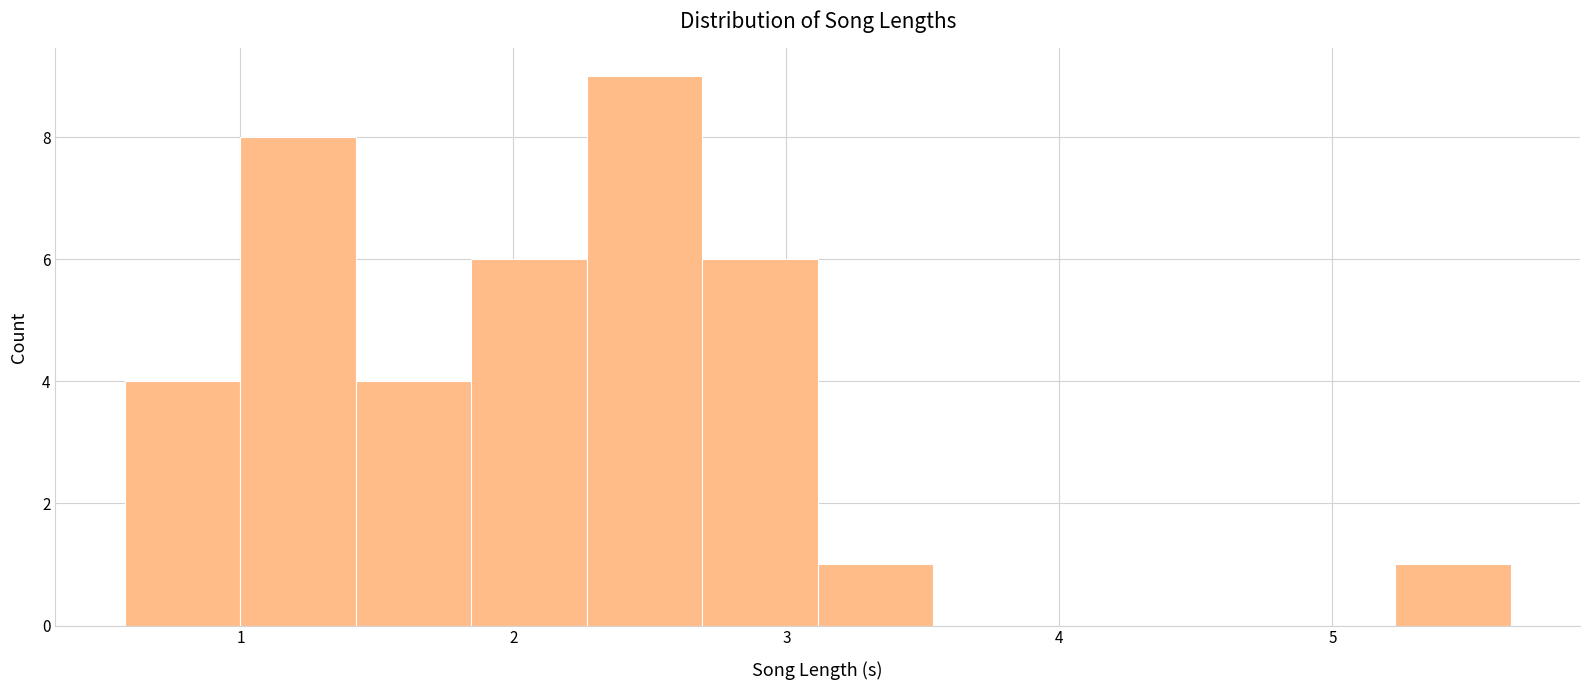

Reading left to right, list every bar in this chart as the range it spans on the x-axis followed by its height. Neither the bar edges nor the heights are printed on the chart, so give them approximately, as read against the axes.

0.6 to 1.0: 4
1.0 to 1.4: 8
1.4 to 1.8: 4
1.8 to 2.3: 6
2.3 to 2.7: 9
2.7 to 3.1: 6
3.1 to 3.5: 1
3.5 to 4.0: 0
4.0 to 4.4: 0
4.4 to 4.8: 0
4.8 to 5.2: 0
5.2 to 5.7: 1